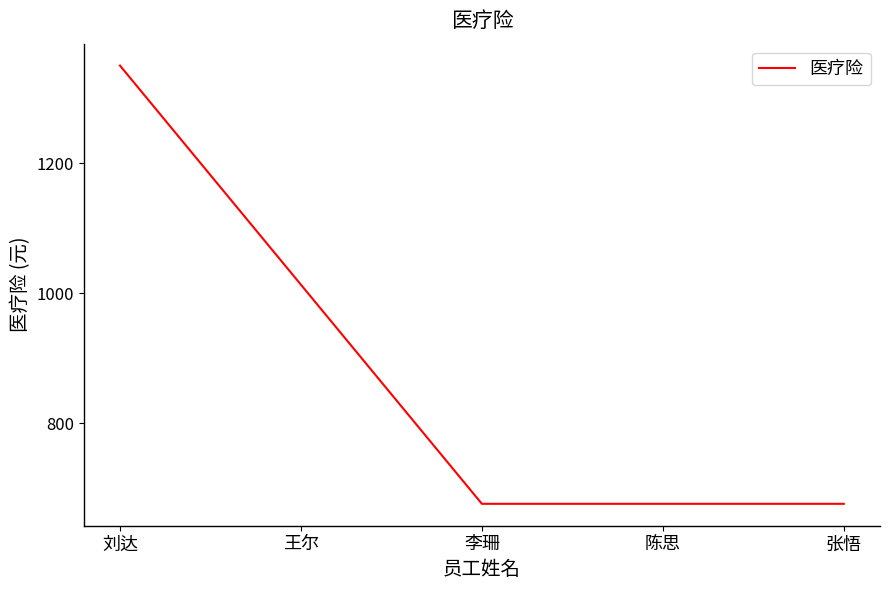

Reading left to right, list all the values displayed in this chart.

刘达=1350.7	王尔=1013.2	李珊=675.7	陈思=675.7	张悟=675.7